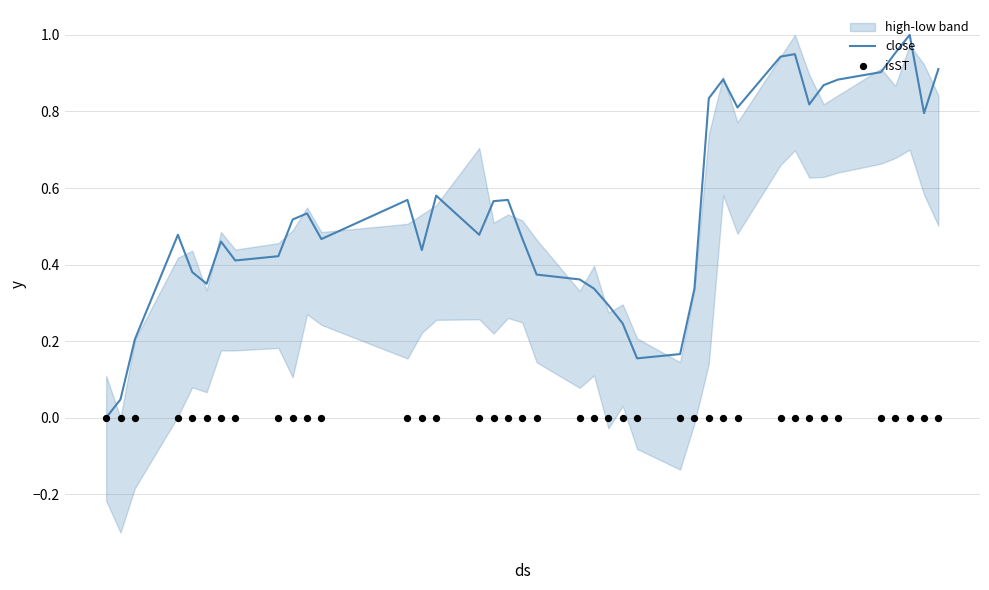

At how many categories does at least one series exceed 0?

39